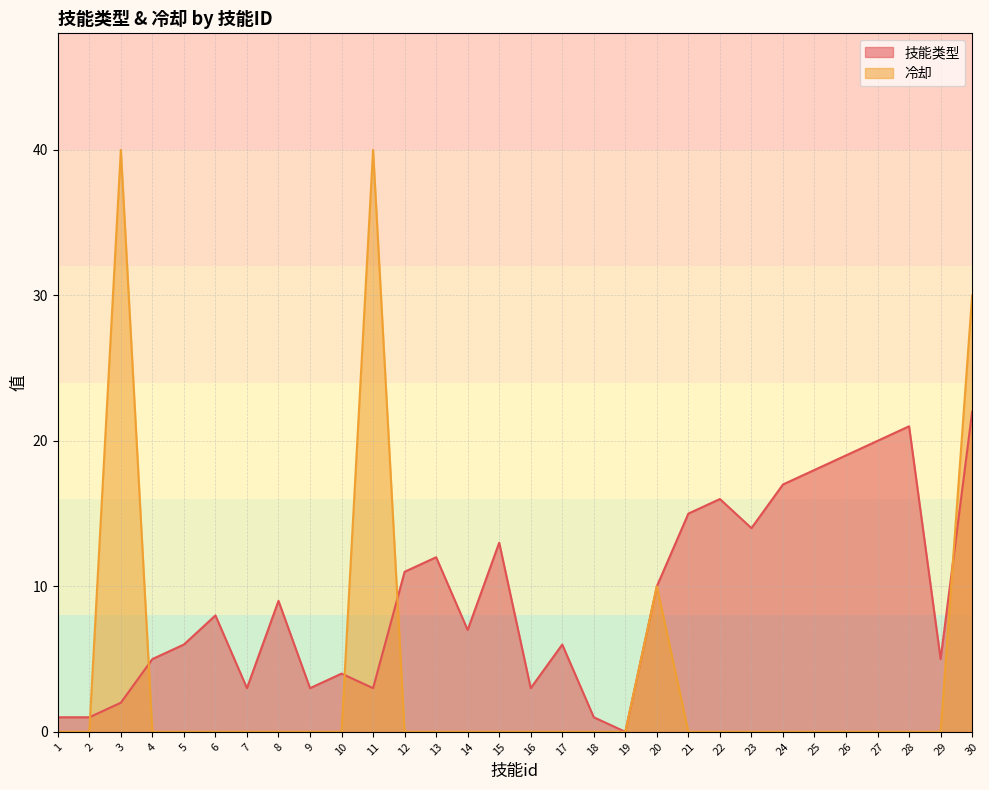

Reading left to right, list all the values displayed in this chart.

技能类型: 1	1	2	5	6	8	3	9	3	4	3	11	12	7	13	3	6	1	0	10	15	16	14	17	18	19	20	21	5	22
冷却: 0	0	40	0	0	0	0	0	0	0	40	0	0	0	0	0	0	0	0	10	0	0	0	0	0	0	0	0	0	30